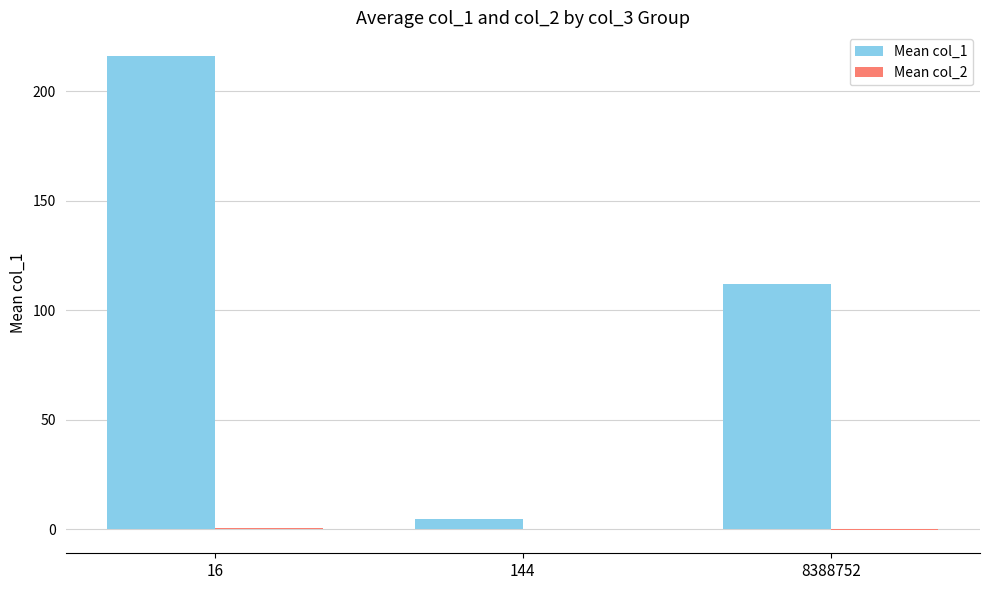

At which category does the chart reach its peak across all series?

16